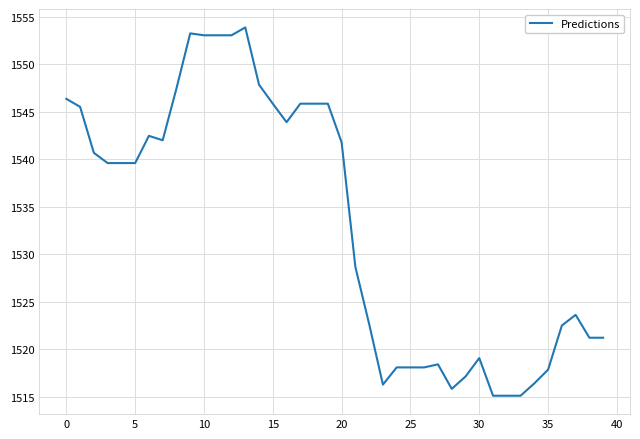

What is the greatest value displayed?

1553.9